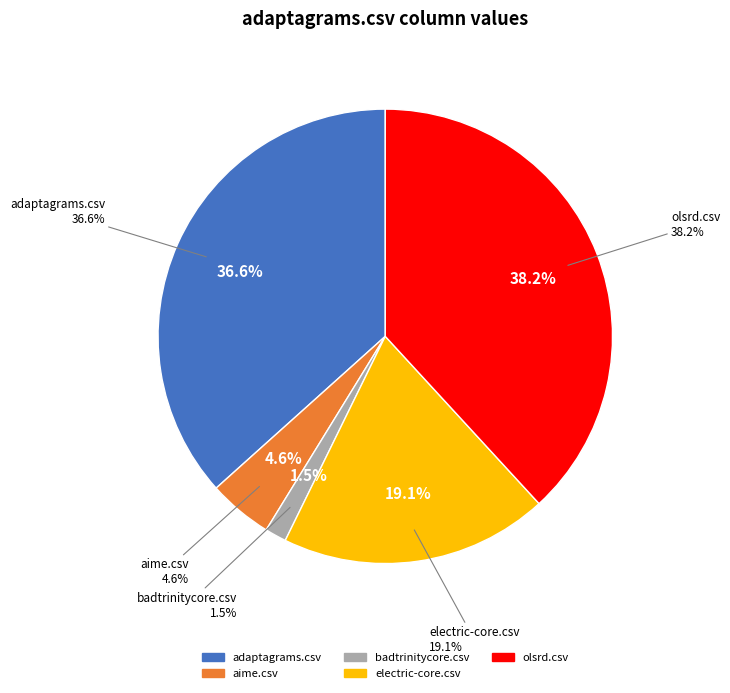

Is the sum of adaptagrams.csv and aime.csv greater than half?

No